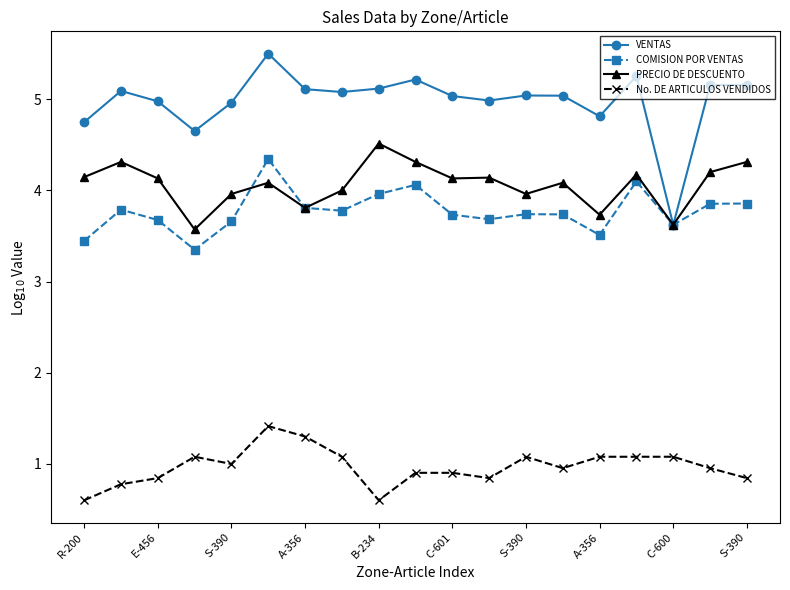

At how many categories does at least one series exceed 3?

19